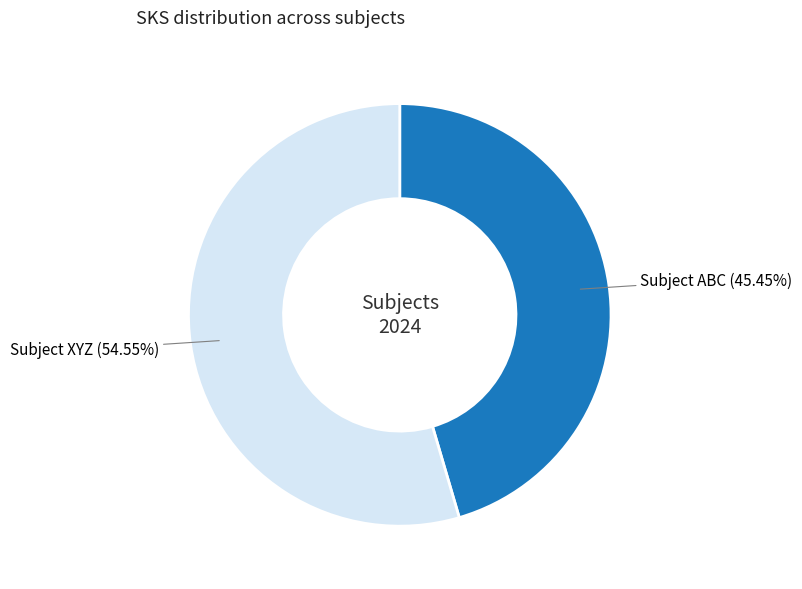

Is there any slice that represents more than half of the pie?

Yes